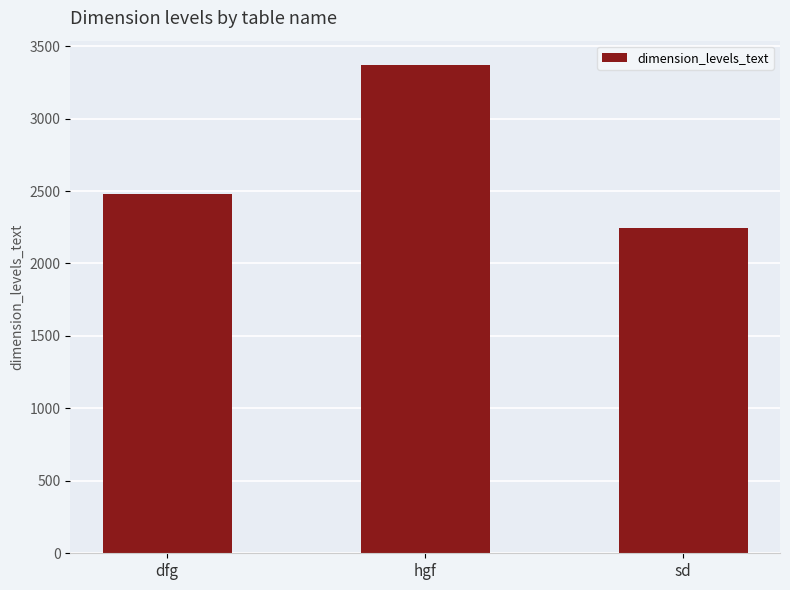

Which label corresponds to the smallest value in the chart?

sd